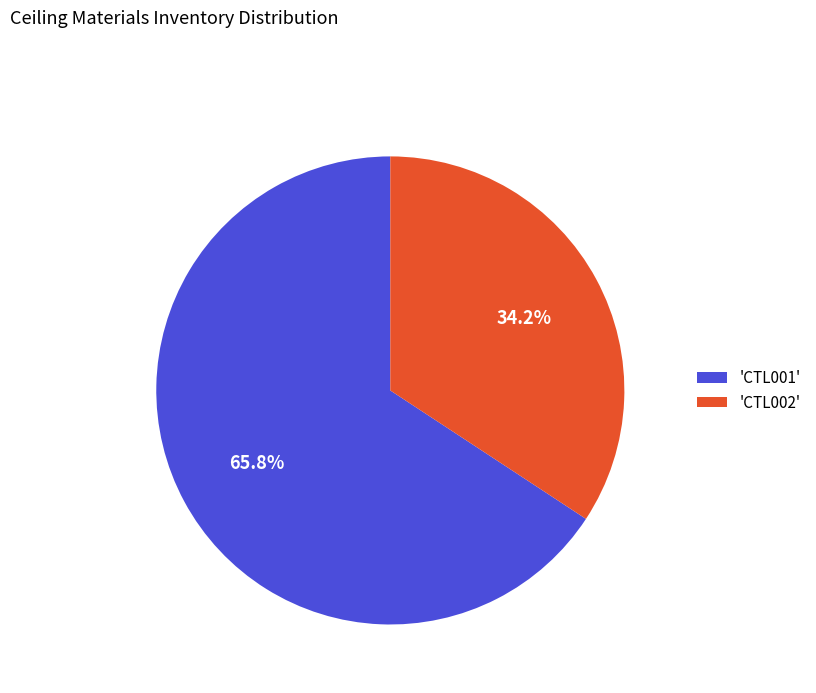

Count the number of slices in the pie.

2